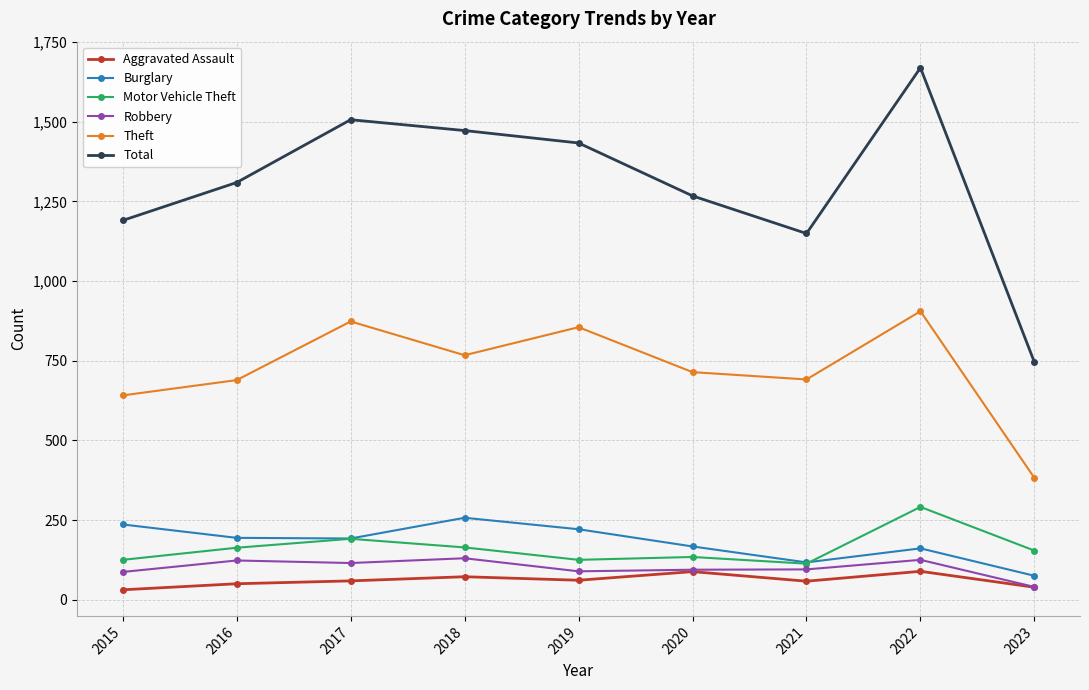

How many series are shown in this chart?

6